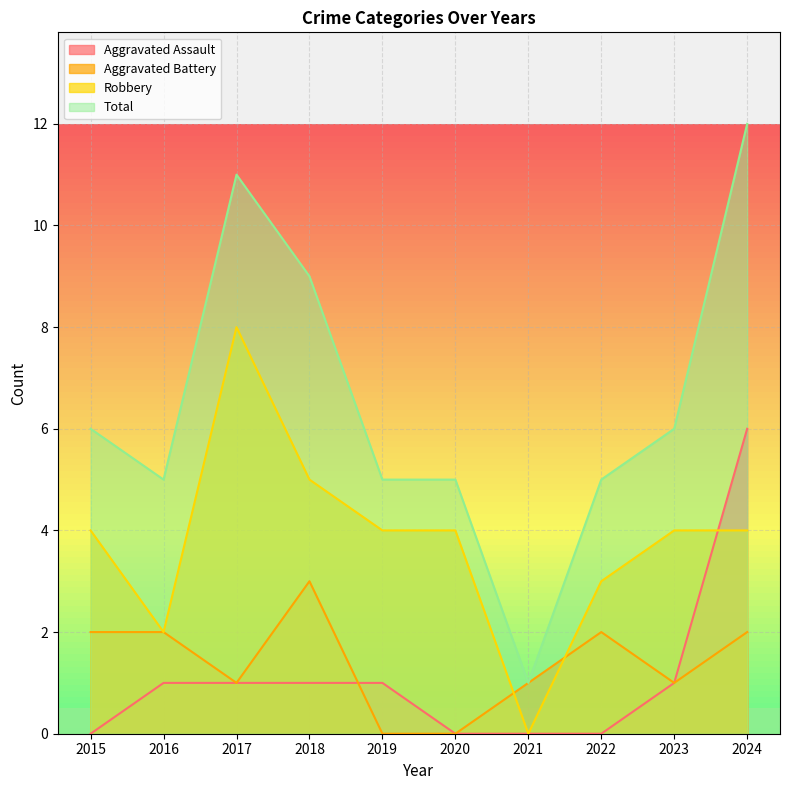

Which series ends up on top after the final intersection of Aggravated Battery and Aggravated Assault?

Aggravated Assault